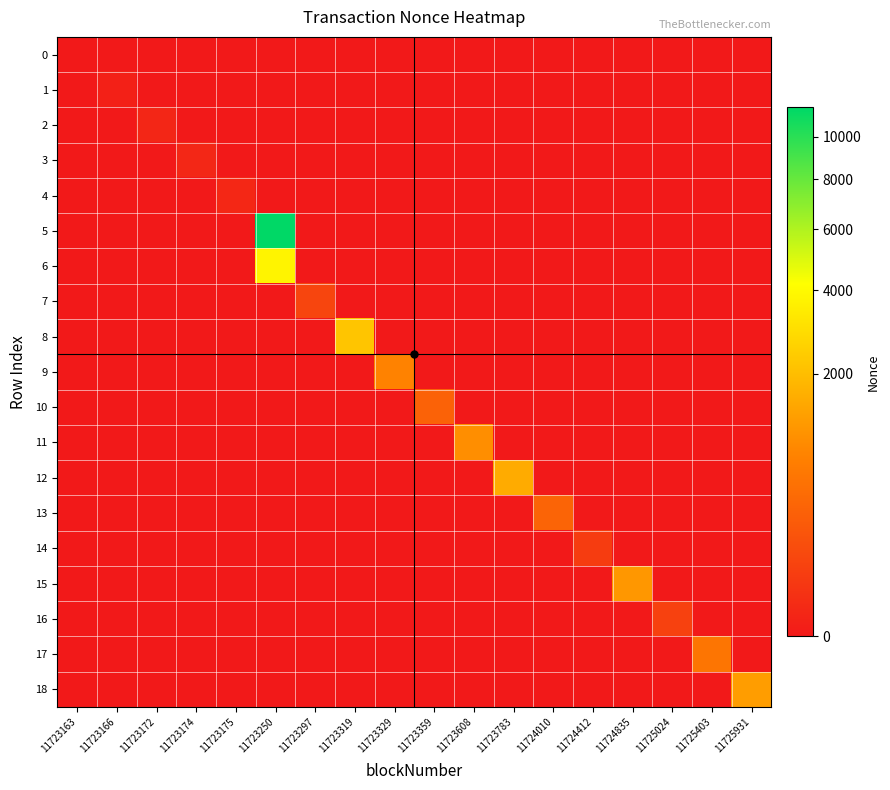

Which series has the largest total across all categories?

5